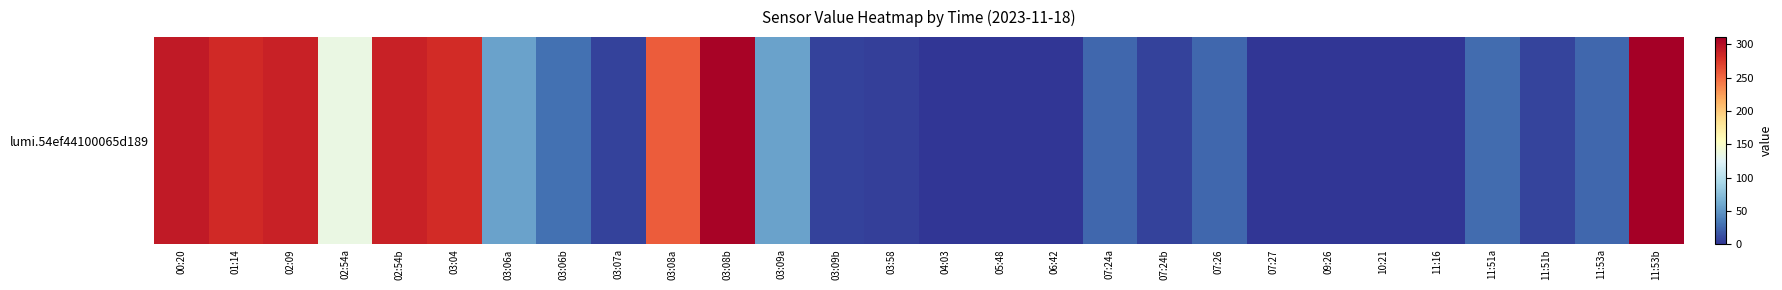

How many categories are shown in the chart?

28